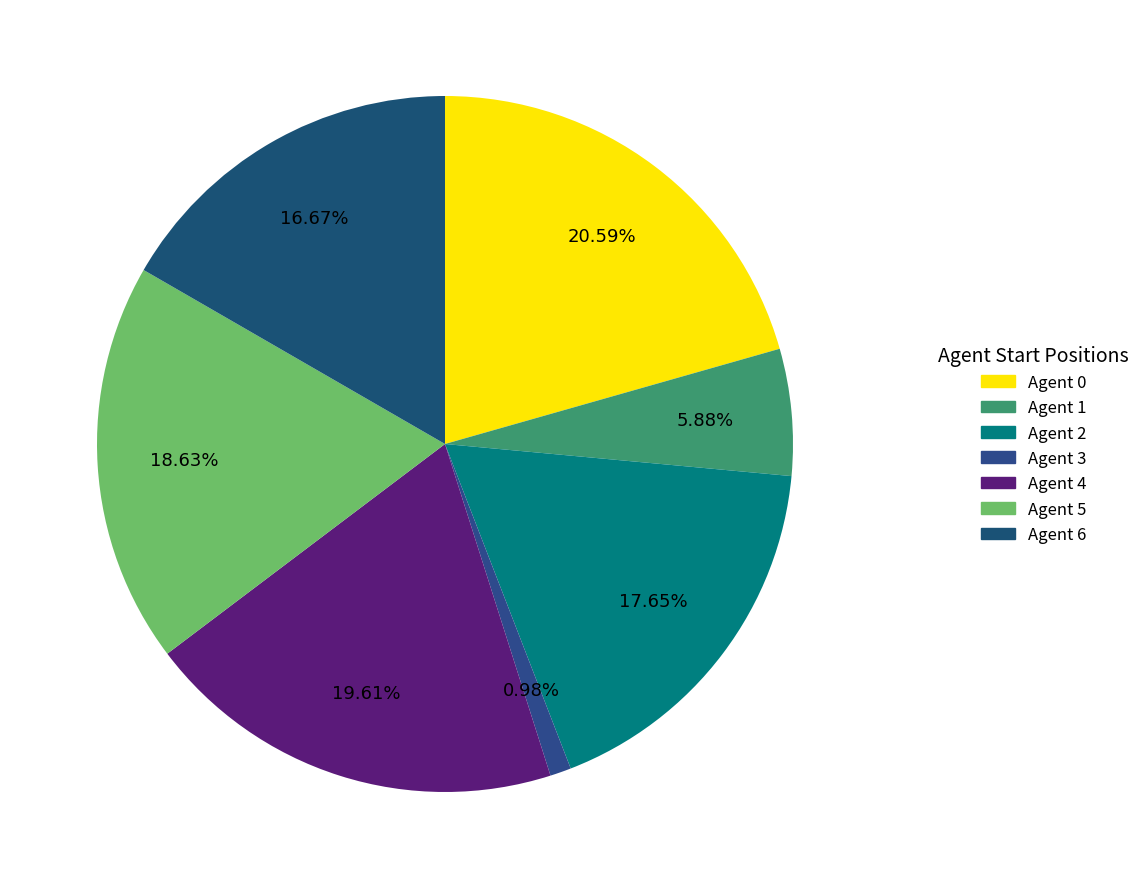

True or false: Agent 6 accounts for 9% of the total.

False